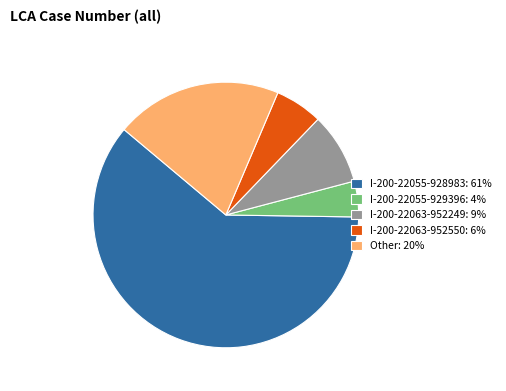

Rank the categories by value from highest to lowest.

I-200-22055-928983, Other, I-200-22063-952249, I-200-22063-952550, I-200-22055-929396